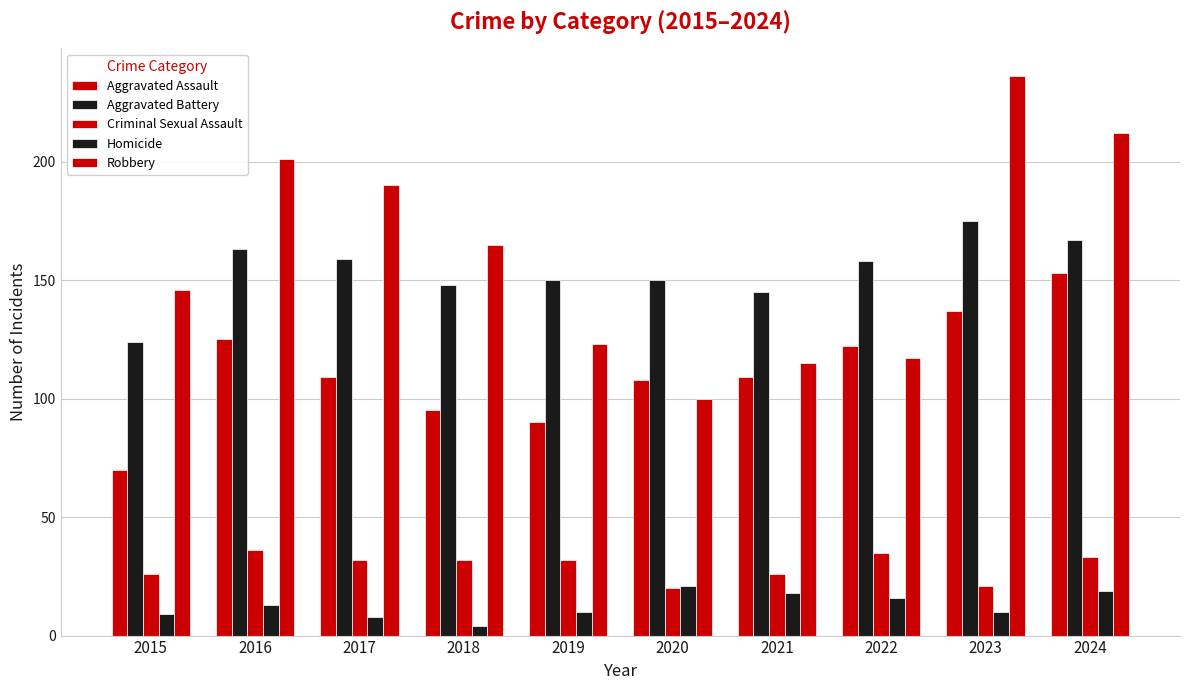

What is the difference between the second highest and minimum values in the Aggravated Battery series?

43